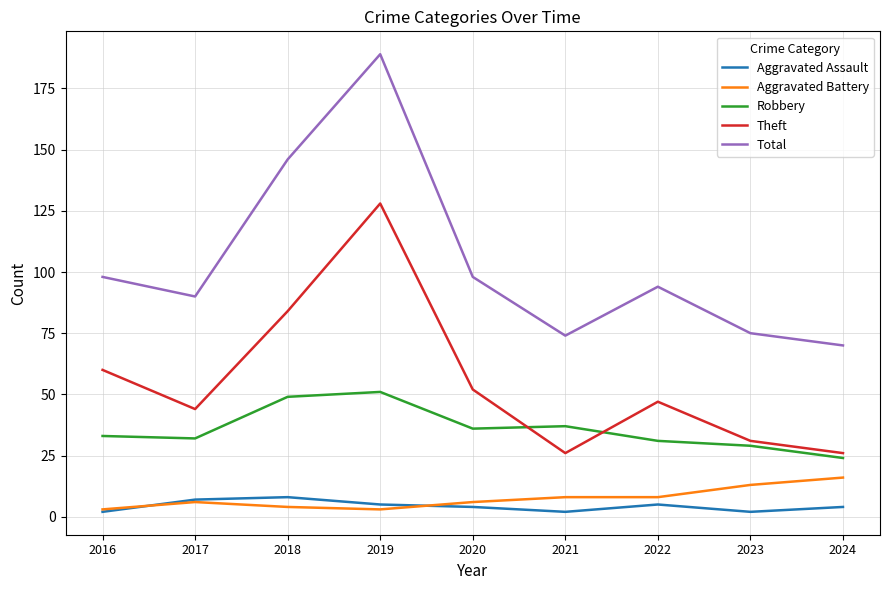

Where is the first local maximum for Aggravated Battery?

2017